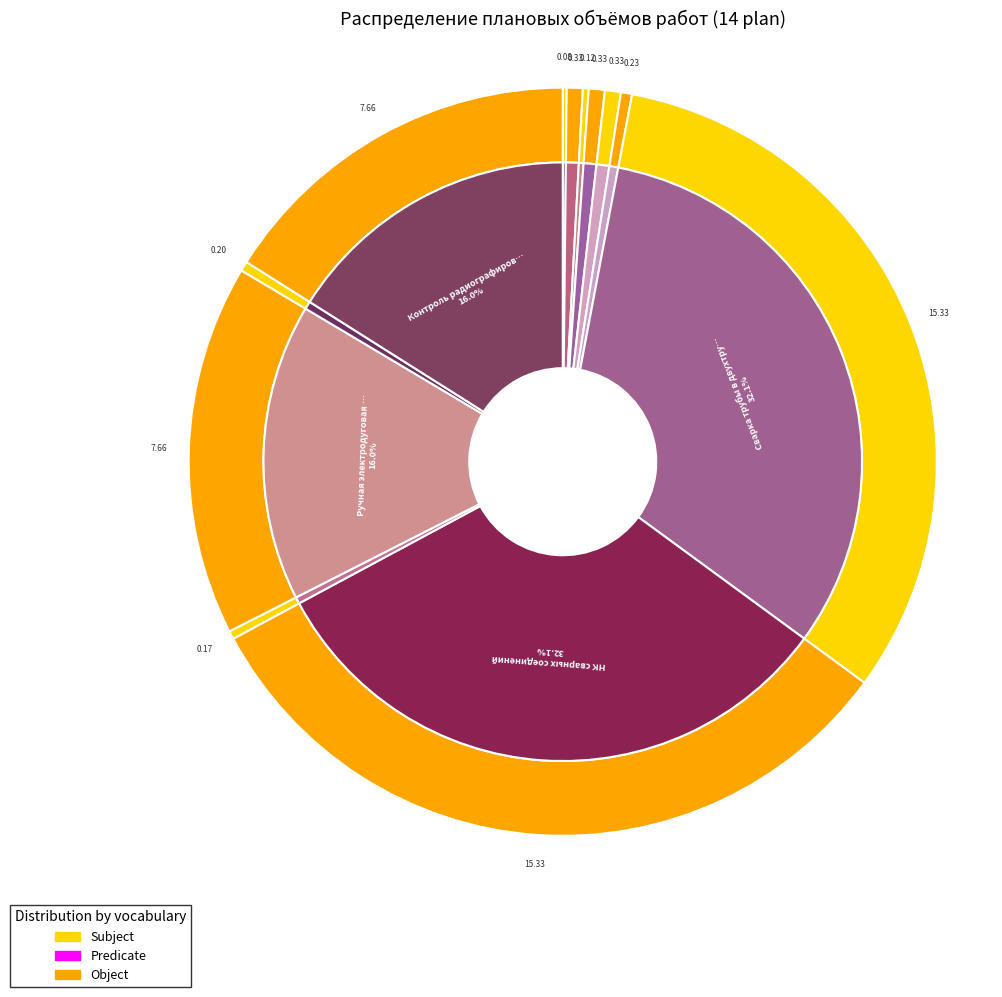

Does any single category account for the majority?

No